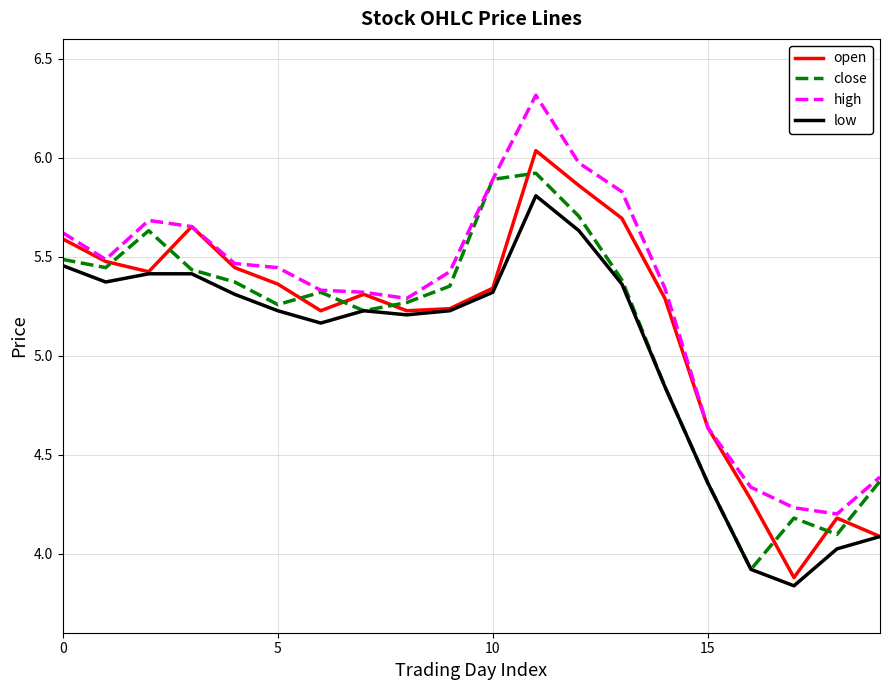

Which series has the largest total across all categories?

high